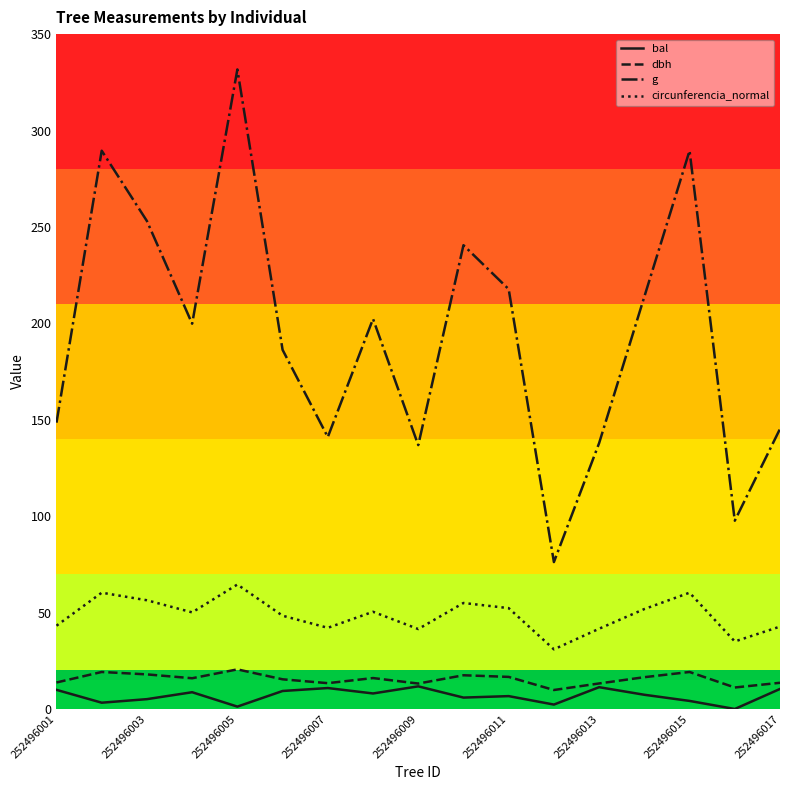

Which series has the largest total across all categories?

g